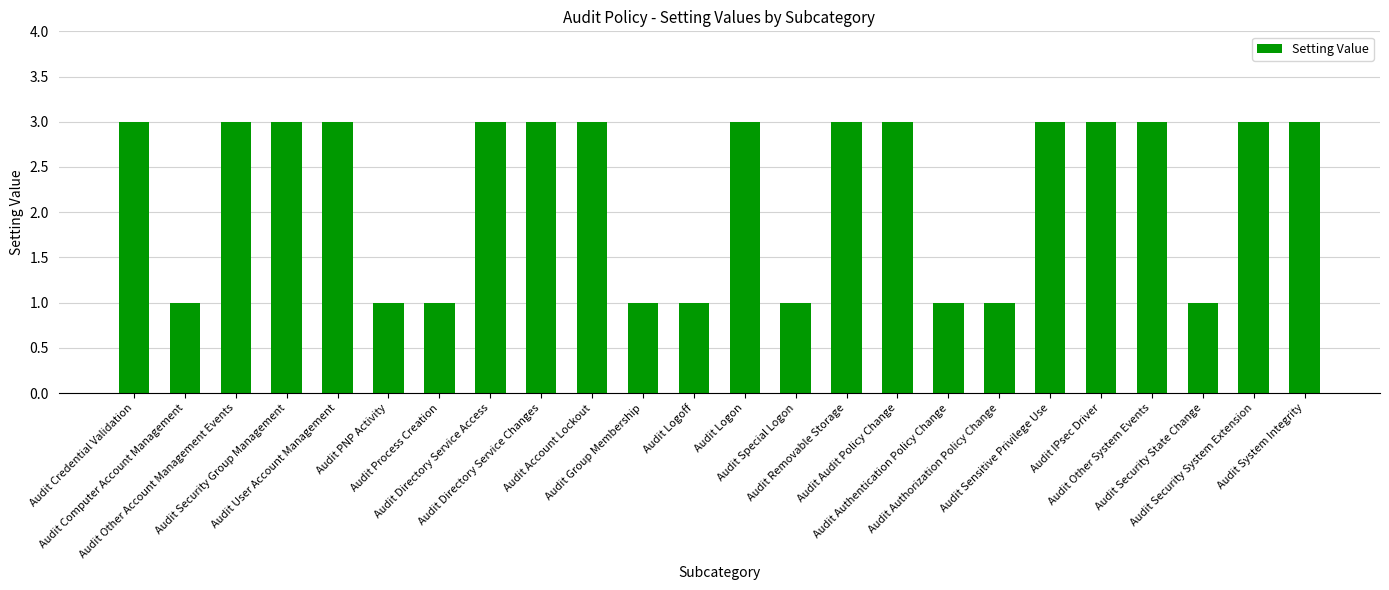

Reading left to right, list all the values displayed in this chart.

3	1	3	3	3	1	1	3	3	3	1	1	3	1	3	3	1	1	3	3	3	1	3	3